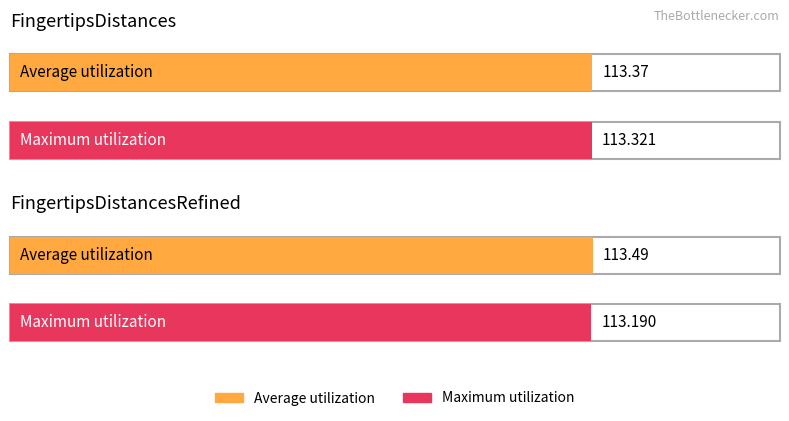

Between FingertipsDistances and FingertipsDistancesRefined, which series saw the biggest shift?

Maximum utilization